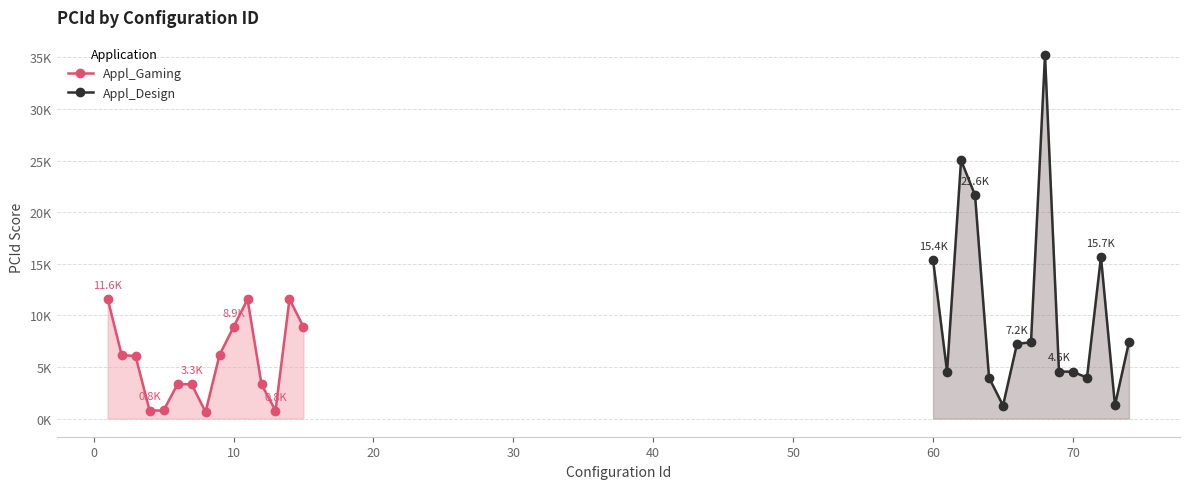

Which series has the largest range (max minus min)?

Appl_Design